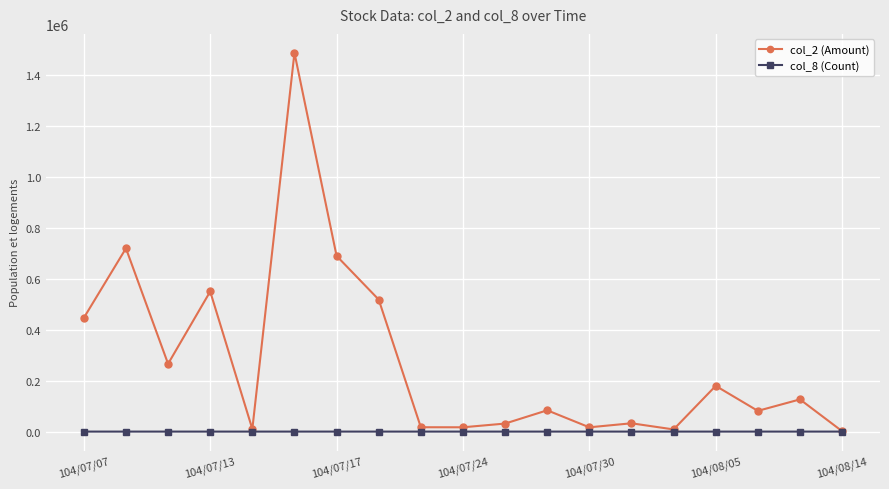

What is the greatest value displayed?

1485010